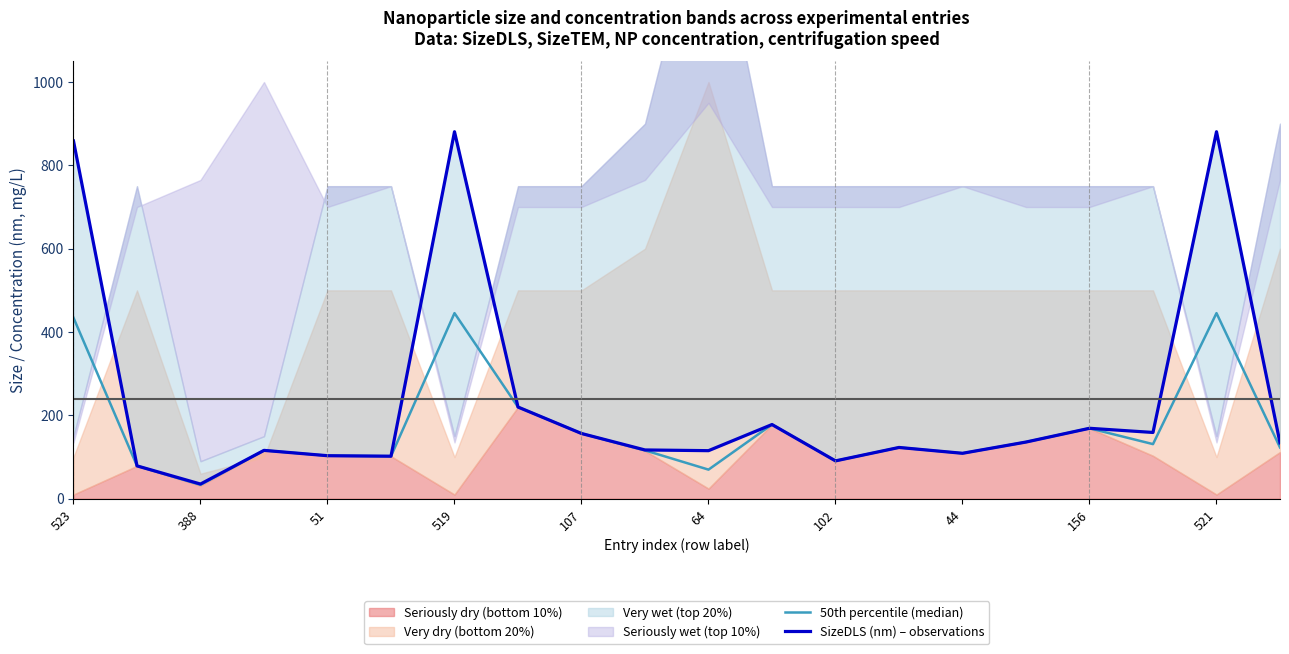

True or false: SizeDLS (nm) – observations and 50th percentile (median) cross at least once.

False